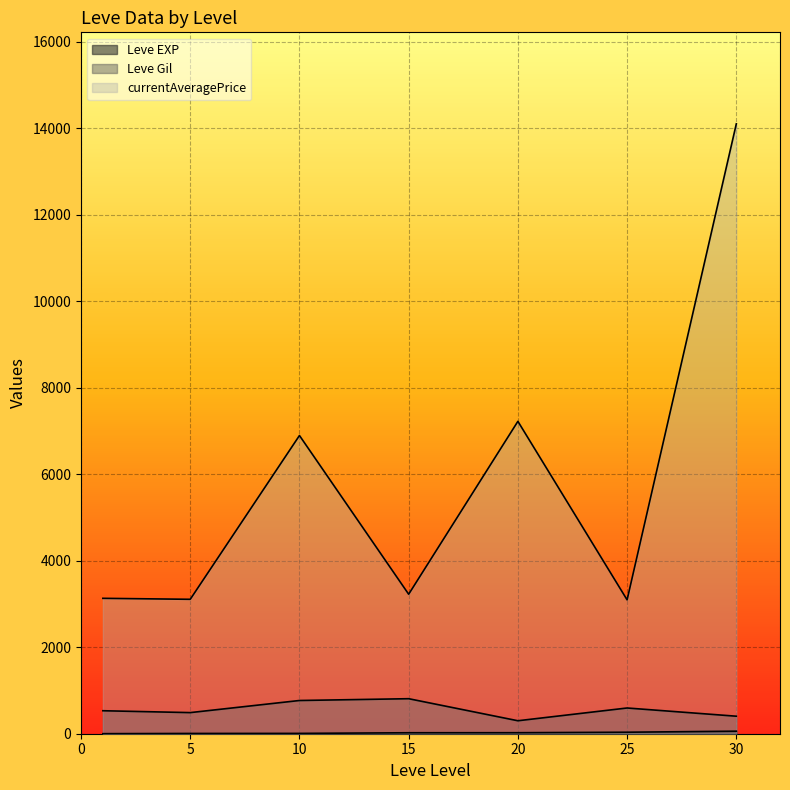

After their last crossing, which series has the higher values: Leve Gil or Leve EXP?

Leve Gil